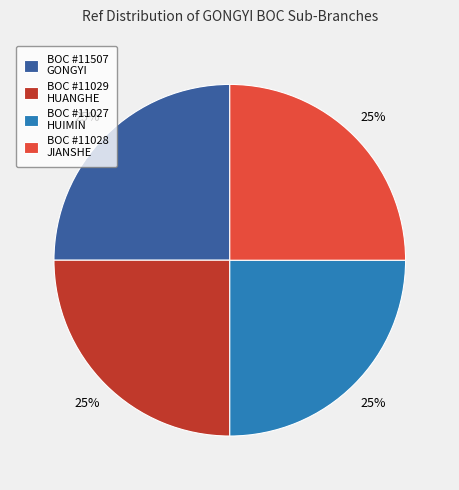

Is there a majority slice in this chart?

No